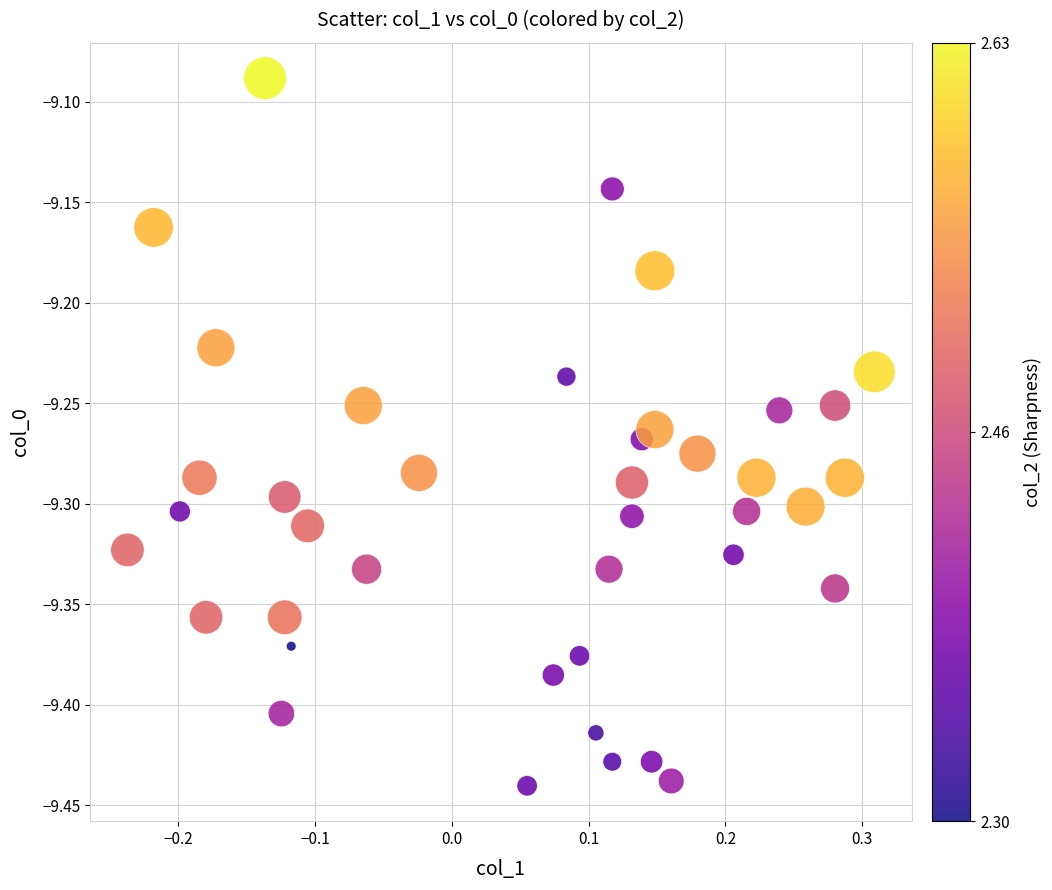

What is the range of Y values (max minus min)?

0.4